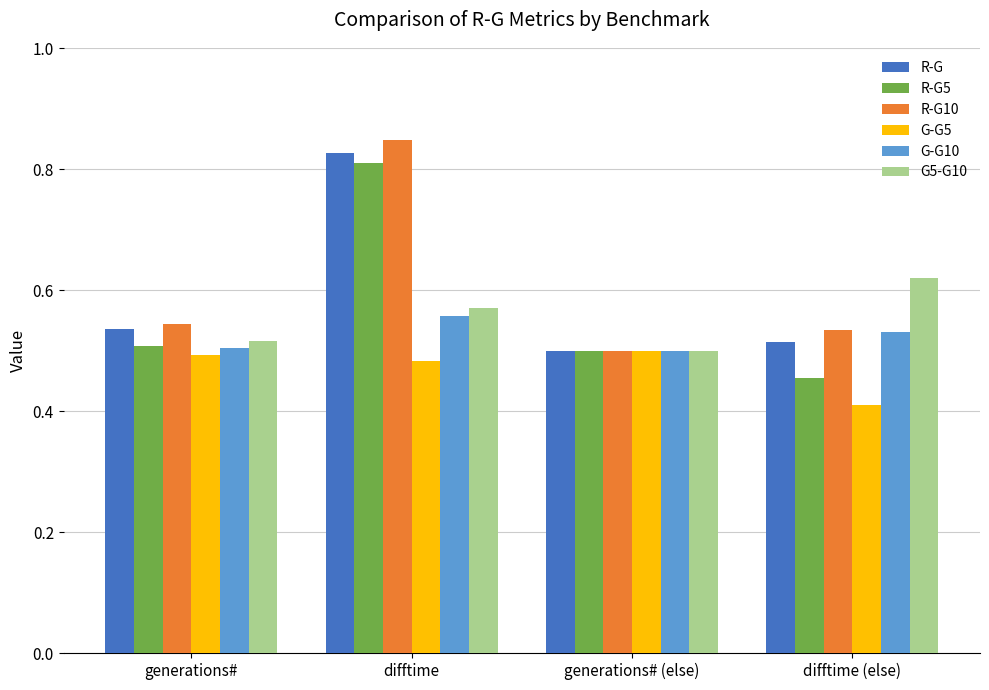

The R-G series shows 0.2 at difftime (else). True or false?

False